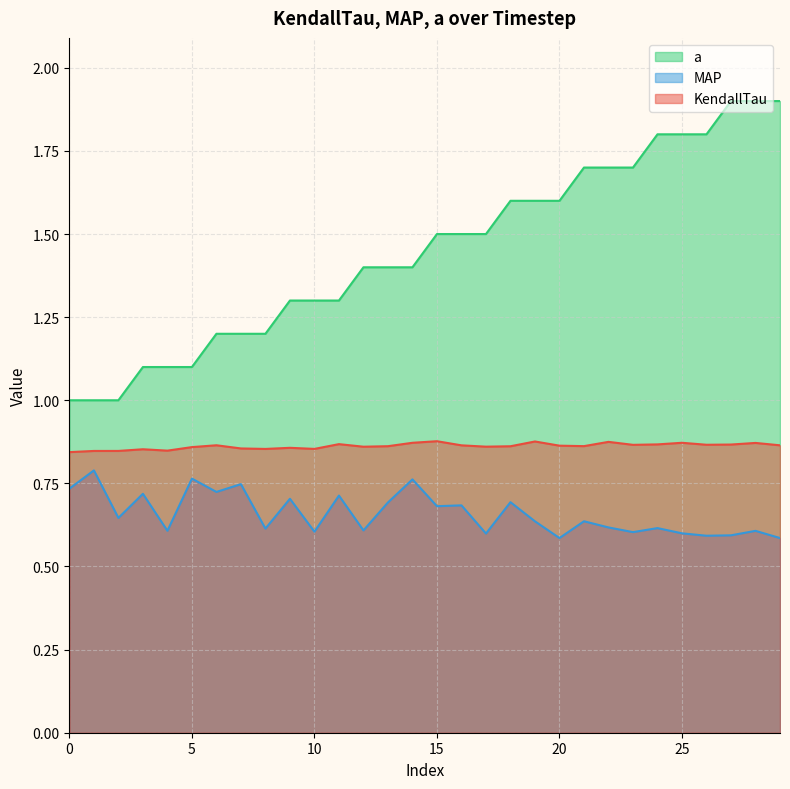

The value of MAP at 8 is 0.4. True or false?

False